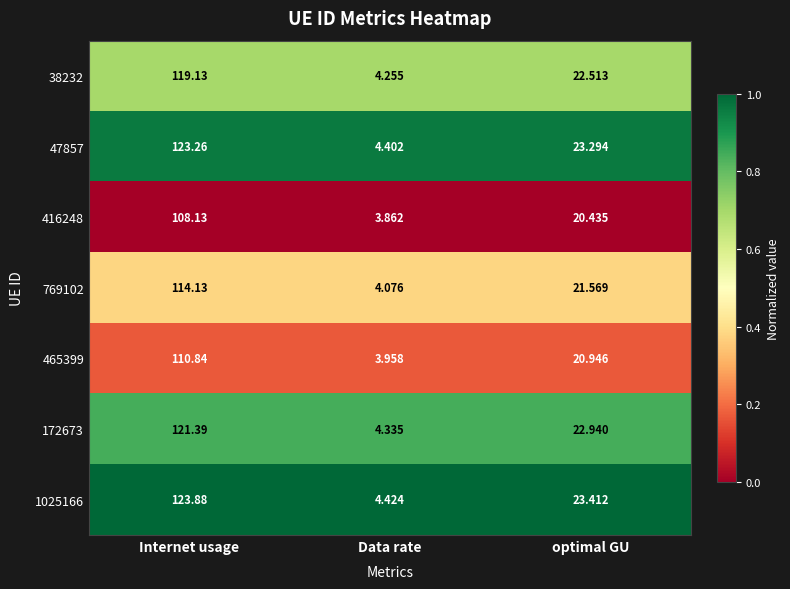

Is the value of 1025166 at Internet usage greater than the value of 172673 at Data rate?

Yes